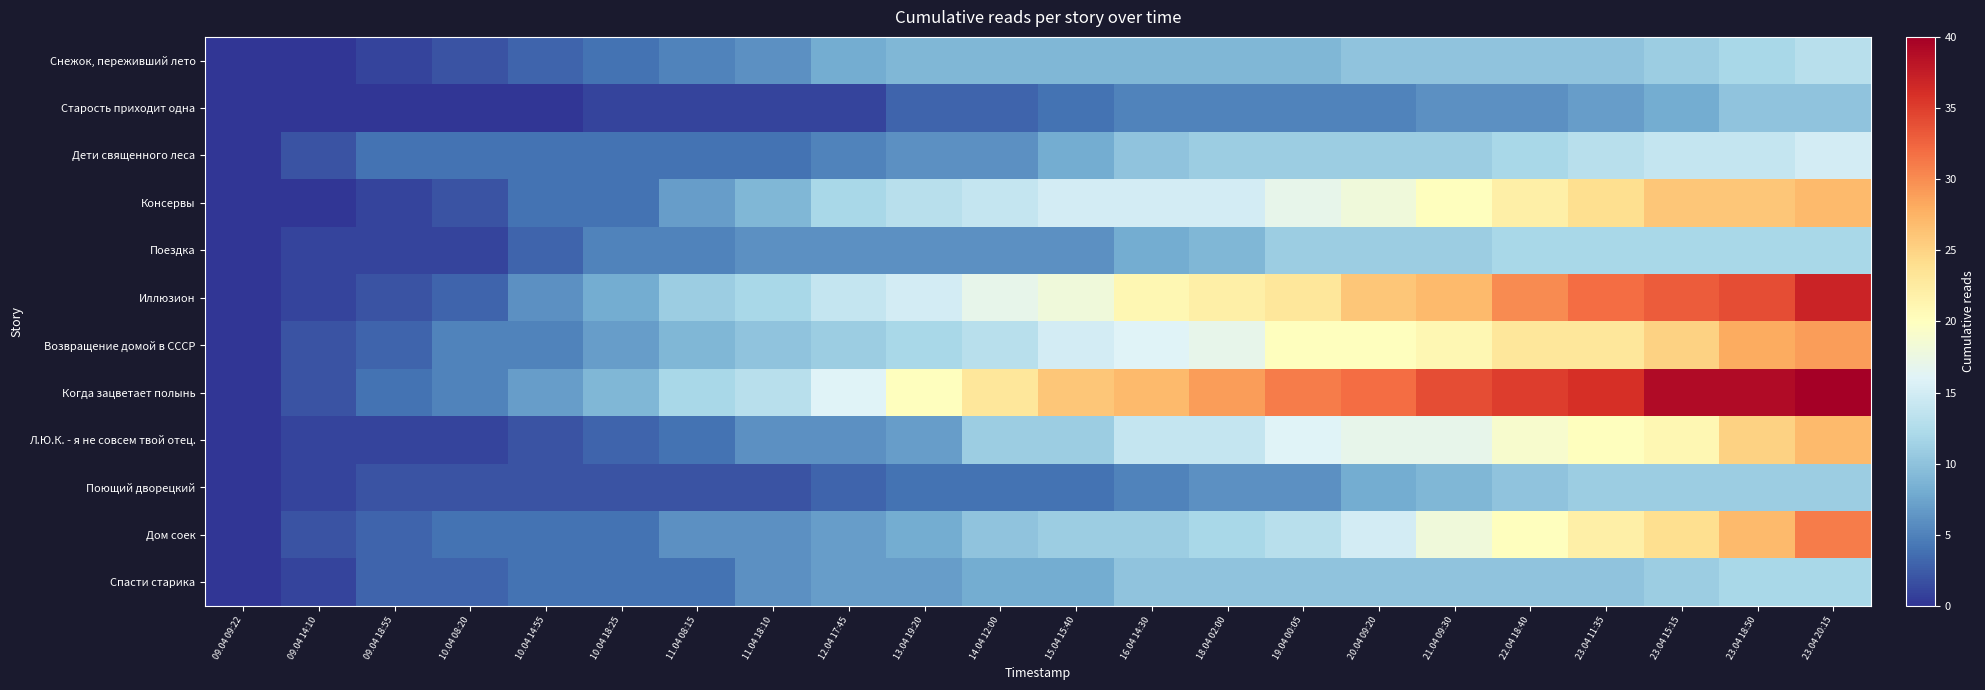

Reading left to right, list all the values displayed in this chart.

Снежок, переживший лето: 09.04 09:22=0	09.04 14:10=0	09.04 18:55=1	10.04 08:20=2	10.04 14:55=3	10.04 18:25=4	11.04 08:15=5	11.04 18:10=6	12.04 17:45=8	13.04 19:20=9	14.04 12:00=9	15.04 15:40=9	16.04 14:30=9	18.04 02:00=9	19.04 00:05=9	20.04 09:20=10	21.04 09:30=10	22.04 18:40=10	23.04 11:35=10	23.04 15:15=11	23.04 18:50=12	23.04 20:15=13
Старость приходит одна: 09.04 09:22=0	09.04 14:10=0	09.04 18:55=0	10.04 08:20=0	10.04 14:55=0	10.04 18:25=1	11.04 08:15=1	11.04 18:10=1	12.04 17:45=1	13.04 19:20=3	14.04 12:00=3	15.04 15:40=4	16.04 14:30=5	18.04 02:00=5	19.04 00:05=5	20.04 09:20=5	21.04 09:30=6	22.04 18:40=6	23.04 11:35=7	23.04 15:15=8	23.04 18:50=10	23.04 20:15=10
Дети священного леса: 09.04 09:22=0	09.04 14:10=2	09.04 18:55=4	10.04 08:20=4	10.04 14:55=4	10.04 18:25=4	11.04 08:15=4	11.04 18:10=4	12.04 17:45=5	13.04 19:20=6	14.04 12:00=6	15.04 15:40=8	16.04 14:30=10	18.04 02:00=11	19.04 00:05=11	20.04 09:20=11	21.04 09:30=11	22.04 18:40=12	23.04 11:35=13	23.04 15:15=14	23.04 18:50=14	23.04 20:15=15
Консервы: 09.04 09:22=0	09.04 14:10=0	09.04 18:55=1	10.04 08:20=2	10.04 14:55=4	10.04 18:25=4	11.04 08:15=7	11.04 18:10=9	12.04 17:45=12	13.04 19:20=13	14.04 12:00=14	15.04 15:40=15	16.04 14:30=15	18.04 02:00=15	19.04 00:05=17	20.04 09:20=18	21.04 09:30=20	22.04 18:40=22	23.04 11:35=24	23.04 15:15=26	23.04 18:50=26	23.04 20:15=27
Поездка: 09.04 09:22=0	09.04 14:10=1	09.04 18:55=1	10.04 08:20=1	10.04 14:55=3	10.04 18:25=5	11.04 08:15=5	11.04 18:10=6	12.04 17:45=6	13.04 19:20=6	14.04 12:00=6	15.04 15:40=6	16.04 14:30=8	18.04 02:00=9	19.04 00:05=11	20.04 09:20=11	21.04 09:30=11	22.04 18:40=12	23.04 11:35=12	23.04 15:15=12	23.04 18:50=12	23.04 20:15=12
Иллюзион: 09.04 09:22=0	09.04 14:10=1	09.04 18:55=2	10.04 08:20=3	10.04 14:55=6	10.04 18:25=8	11.04 08:15=11	11.04 18:10=12	12.04 17:45=14	13.04 19:20=15	14.04 12:00=17	15.04 15:40=18	16.04 14:30=21	18.04 02:00=22	19.04 00:05=23	20.04 09:20=26	21.04 09:30=27	22.04 18:40=30	23.04 11:35=32	23.04 15:15=33	23.04 18:50=34	23.04 20:15=37
Возвращение домой в СССР: 09.04 09:22=0	09.04 14:10=2	09.04 18:55=3	10.04 08:20=5	10.04 14:55=5	10.04 18:25=7	11.04 08:15=9	11.04 18:10=10	12.04 17:45=11	13.04 19:20=12	14.04 12:00=13	15.04 15:40=15	16.04 14:30=16	18.04 02:00=17	19.04 00:05=20	20.04 09:20=20	21.04 09:30=21	22.04 18:40=23	23.04 11:35=23	23.04 15:15=25	23.04 18:50=28	23.04 20:15=29
Когда зацветает полынь: 09.04 09:22=0	09.04 14:10=2	09.04 18:55=4	10.04 08:20=5	10.04 14:55=7	10.04 18:25=9	11.04 08:15=12	11.04 18:10=13	12.04 17:45=16	13.04 19:20=20	14.04 12:00=23	15.04 15:40=26	16.04 14:30=27	18.04 02:00=29	19.04 00:05=31	20.04 09:20=32	21.04 09:30=34	22.04 18:40=35	23.04 11:35=36	23.04 15:15=39	23.04 18:50=39	23.04 20:15=40
Л.Ю.К. - я не совсем твой отец.: 09.04 09:22=0	09.04 14:10=1	09.04 18:55=1	10.04 08:20=1	10.04 14:55=2	10.04 18:25=3	11.04 08:15=4	11.04 18:10=6	12.04 17:45=6	13.04 19:20=7	14.04 12:00=11	15.04 15:40=11	16.04 14:30=14	18.04 02:00=14	19.04 00:05=16	20.04 09:20=17	21.04 09:30=17	22.04 18:40=19	23.04 11:35=20	23.04 15:15=21	23.04 18:50=25	23.04 20:15=27
Поющий дворецкий: 09.04 09:22=0	09.04 14:10=1	09.04 18:55=2	10.04 08:20=2	10.04 14:55=2	10.04 18:25=2	11.04 08:15=2	11.04 18:10=2	12.04 17:45=3	13.04 19:20=4	14.04 12:00=4	15.04 15:40=4	16.04 14:30=5	18.04 02:00=6	19.04 00:05=6	20.04 09:20=8	21.04 09:30=9	22.04 18:40=10	23.04 11:35=11	23.04 15:15=11	23.04 18:50=11	23.04 20:15=11
Дом соек: 09.04 09:22=0	09.04 14:10=2	09.04 18:55=3	10.04 08:20=4	10.04 14:55=4	10.04 18:25=4	11.04 08:15=6	11.04 18:10=6	12.04 17:45=7	13.04 19:20=8	14.04 12:00=10	15.04 15:40=11	16.04 14:30=11	18.04 02:00=12	19.04 00:05=13	20.04 09:20=15	21.04 09:30=18	22.04 18:40=20	23.04 11:35=22	23.04 15:15=24	23.04 18:50=27	23.04 20:15=31
Спасти старика: 09.04 09:22=0	09.04 14:10=1	09.04 18:55=3	10.04 08:20=3	10.04 14:55=4	10.04 18:25=4	11.04 08:15=4	11.04 18:10=6	12.04 17:45=7	13.04 19:20=7	14.04 12:00=8	15.04 15:40=8	16.04 14:30=10	18.04 02:00=10	19.04 00:05=10	20.04 09:20=10	21.04 09:30=10	22.04 18:40=10	23.04 11:35=10	23.04 15:15=11	23.04 18:50=12	23.04 20:15=12